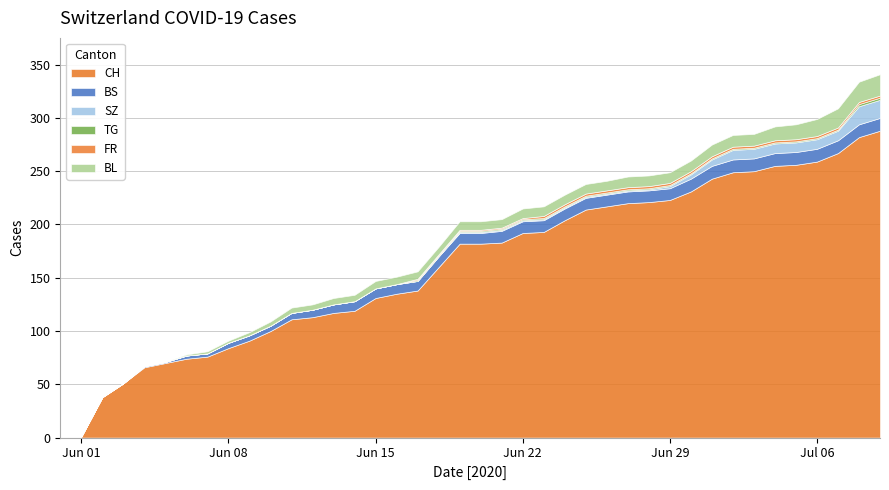

How many FR values are between 0 and 2?

40